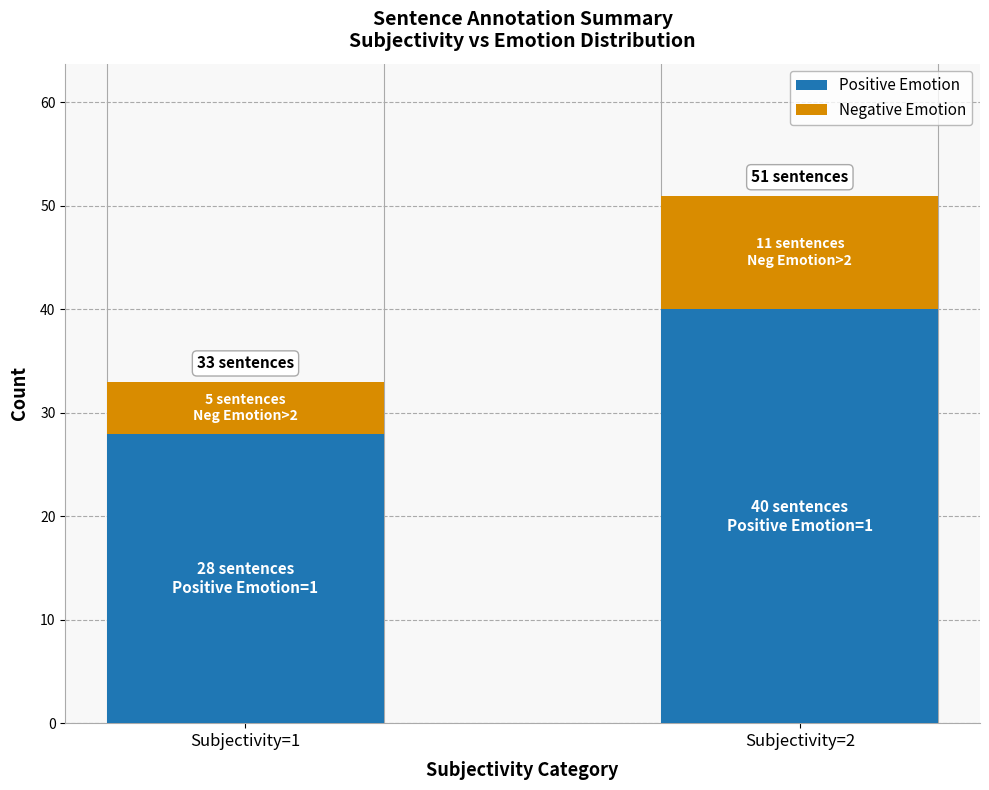

At which category is the sum across all series the highest?

Subjectivity=2